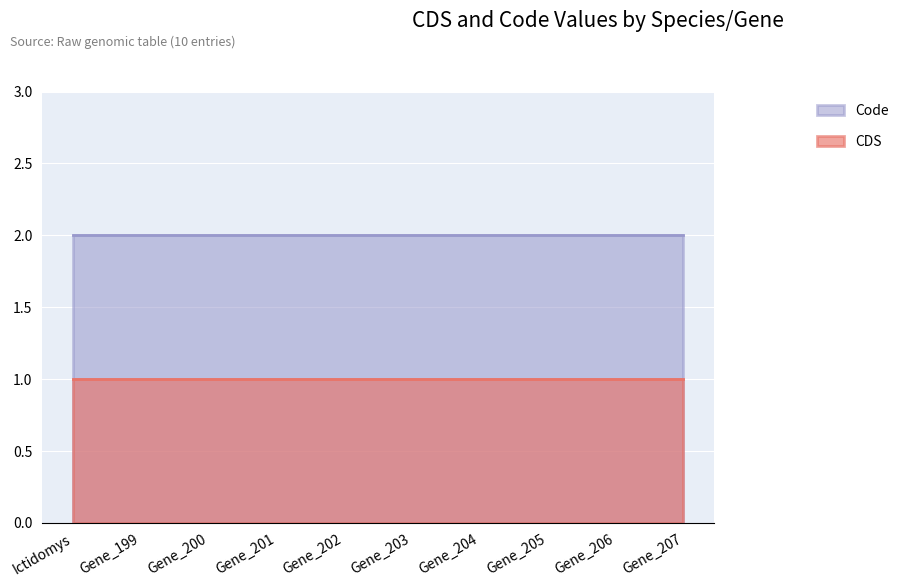

At which category is the sum across all series the highest?

Ictidomys tridecemlineatus